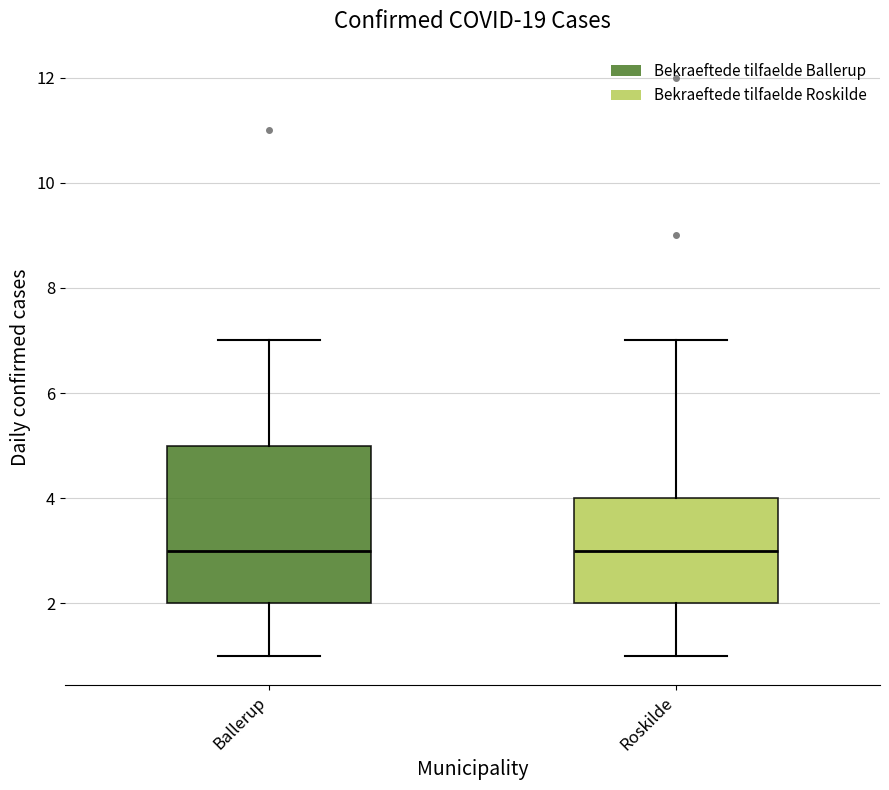

Where is the lower edge of the box for Roskilde on the y-axis? The values are not printed on the chart, so give them approximately, as read against the axis.

2